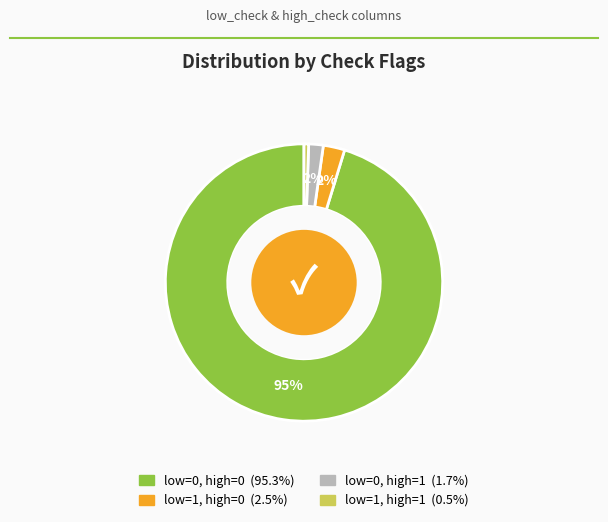

To the nearest percent, what is the average slice percentage?

25%